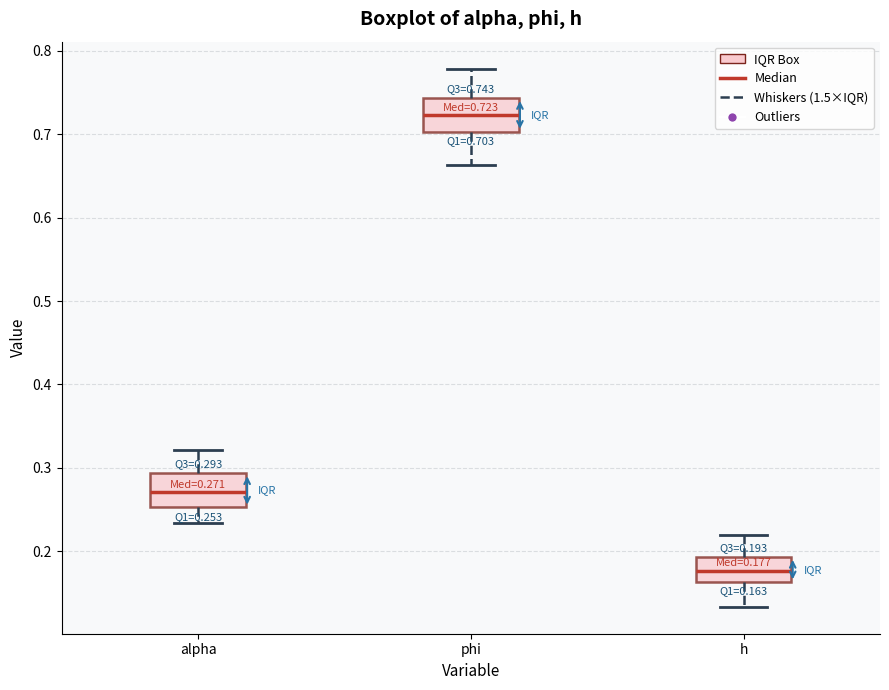

Which box's median line is the lowest?

h